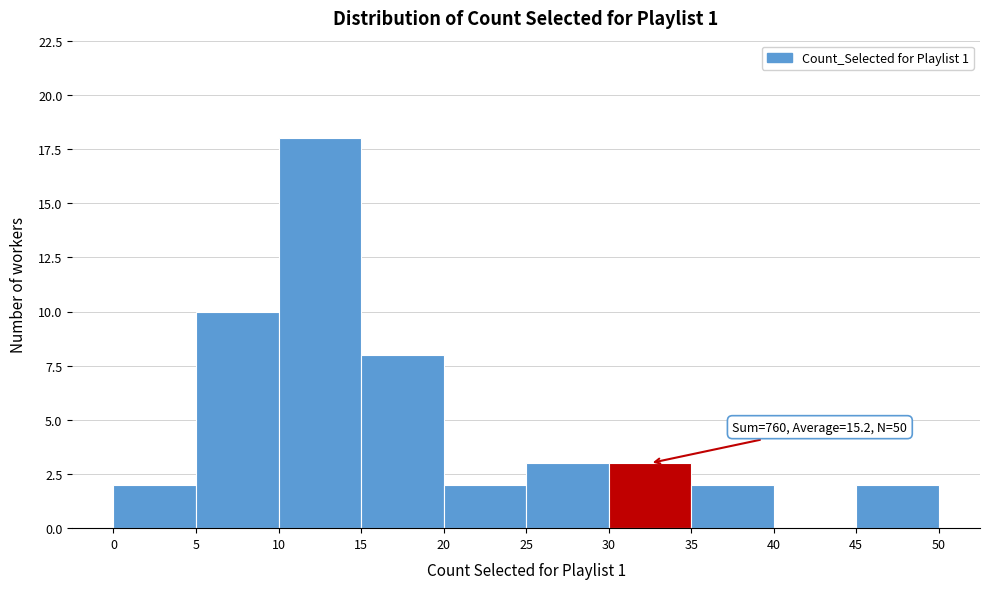

Which range on the x-axis has the tallest bar?

10 to 15